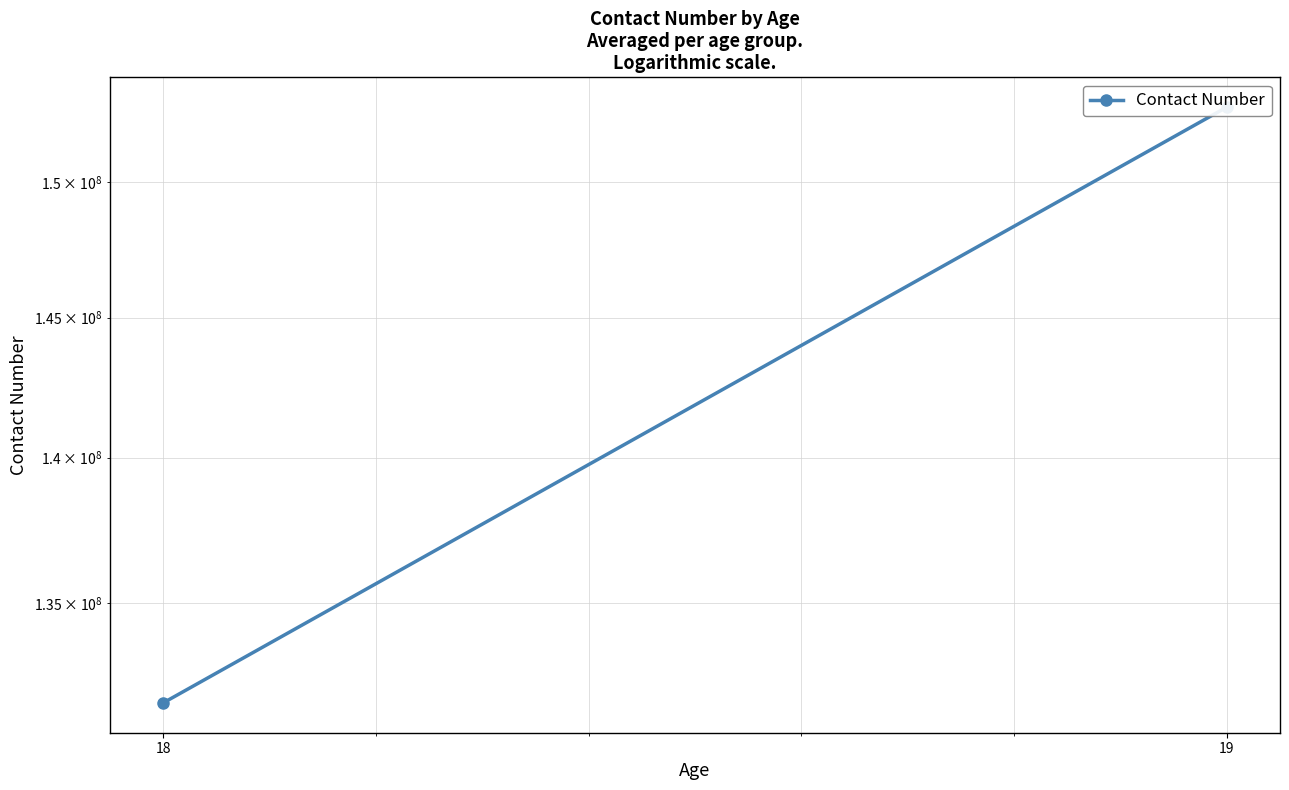

What is the average value?

142253289